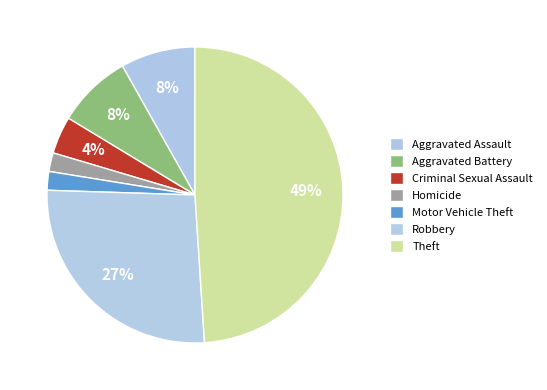

Count the number of slices in the pie.

7